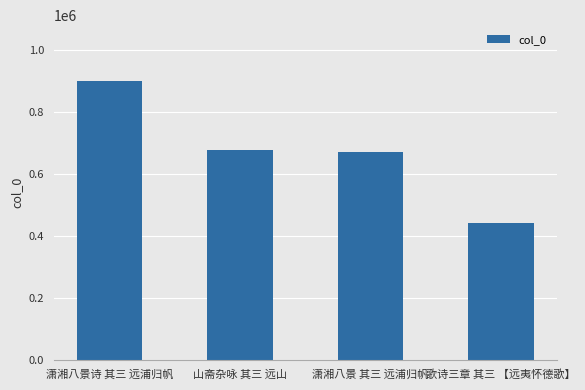

The chart shows a value of 331587 at 潇湘八景诗 其三 远浦归帆. True or false?

False